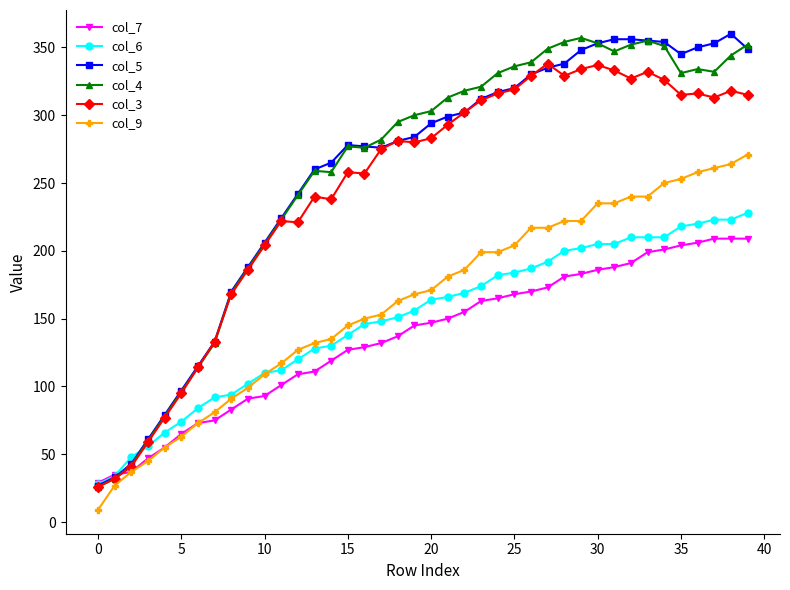

What is the minimum value shown in the chart?

9